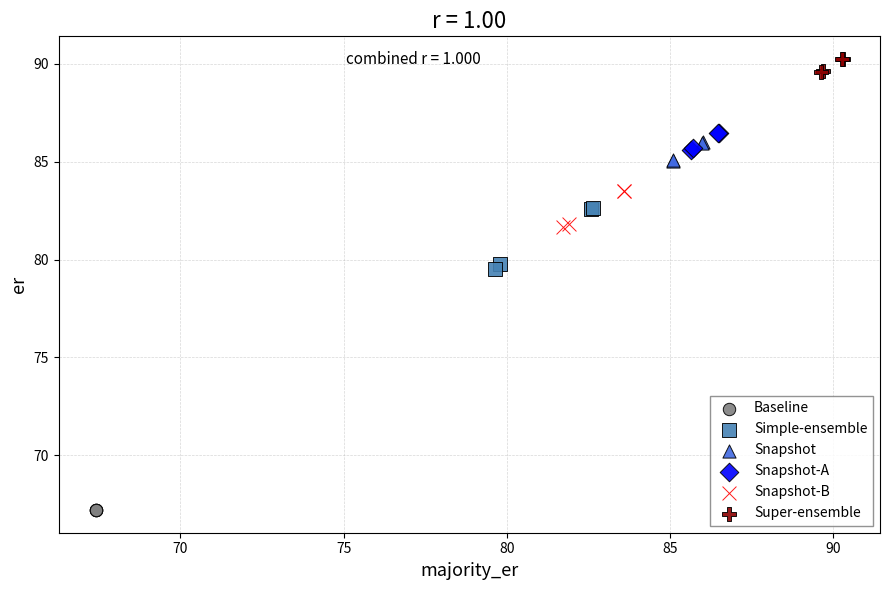

Which series reaches the maximum Y coordinate?

Super-ensemble